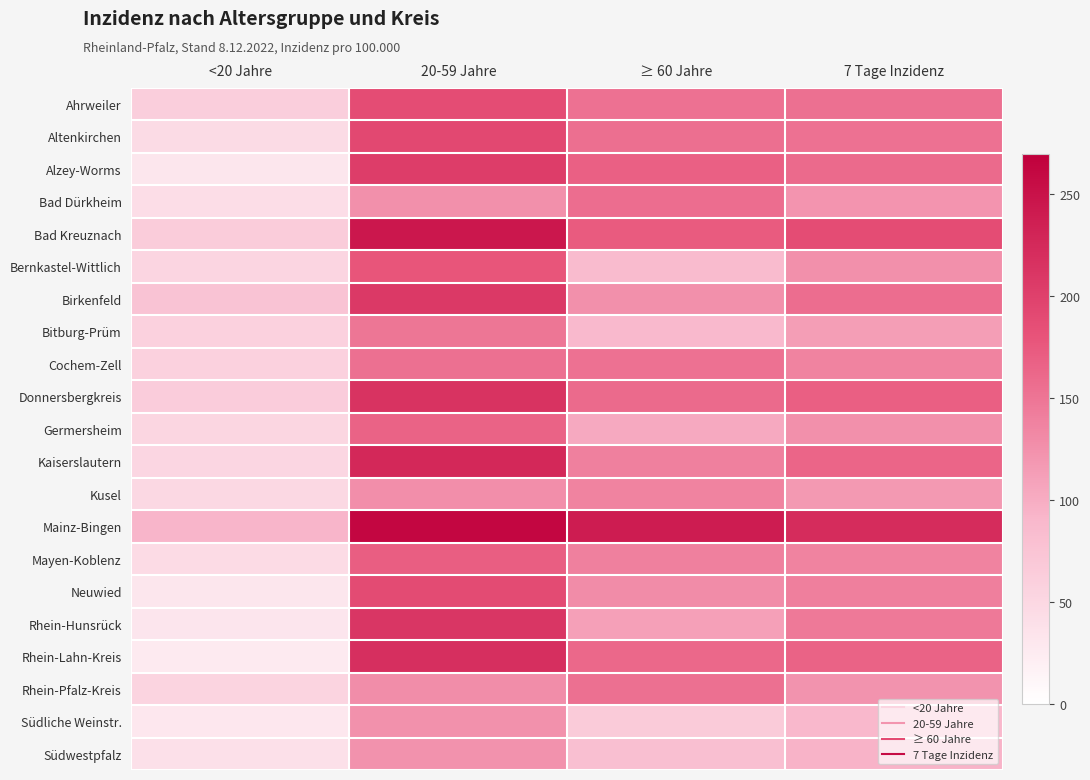

What is the minimum value shown in the chart?

27.1